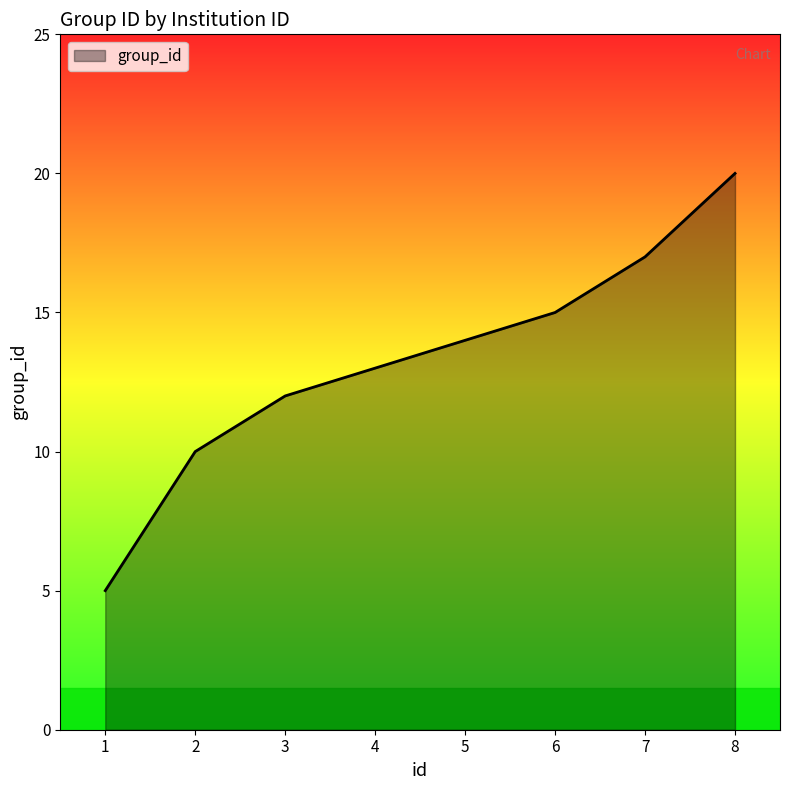

Which label corresponds to the largest value in the chart?

8